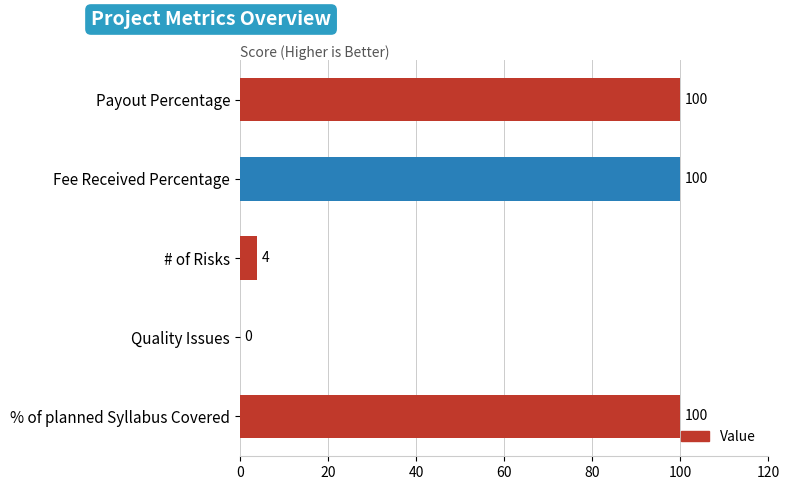

What is the sum of all values?

304